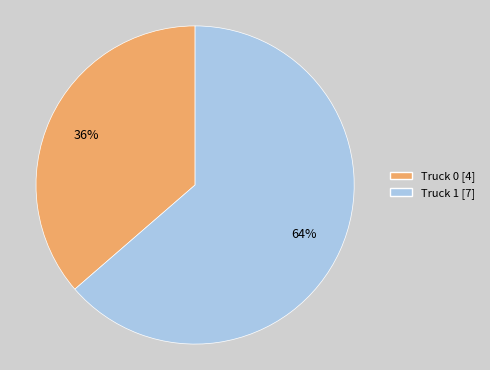

Count the number of slices in the pie.

2